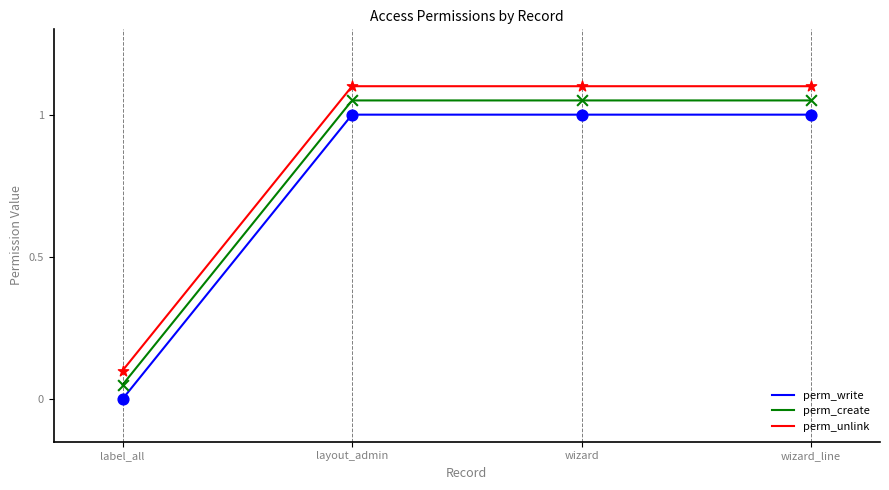

What are all the series names shown in the legend?

perm_write, perm_create, perm_unlink